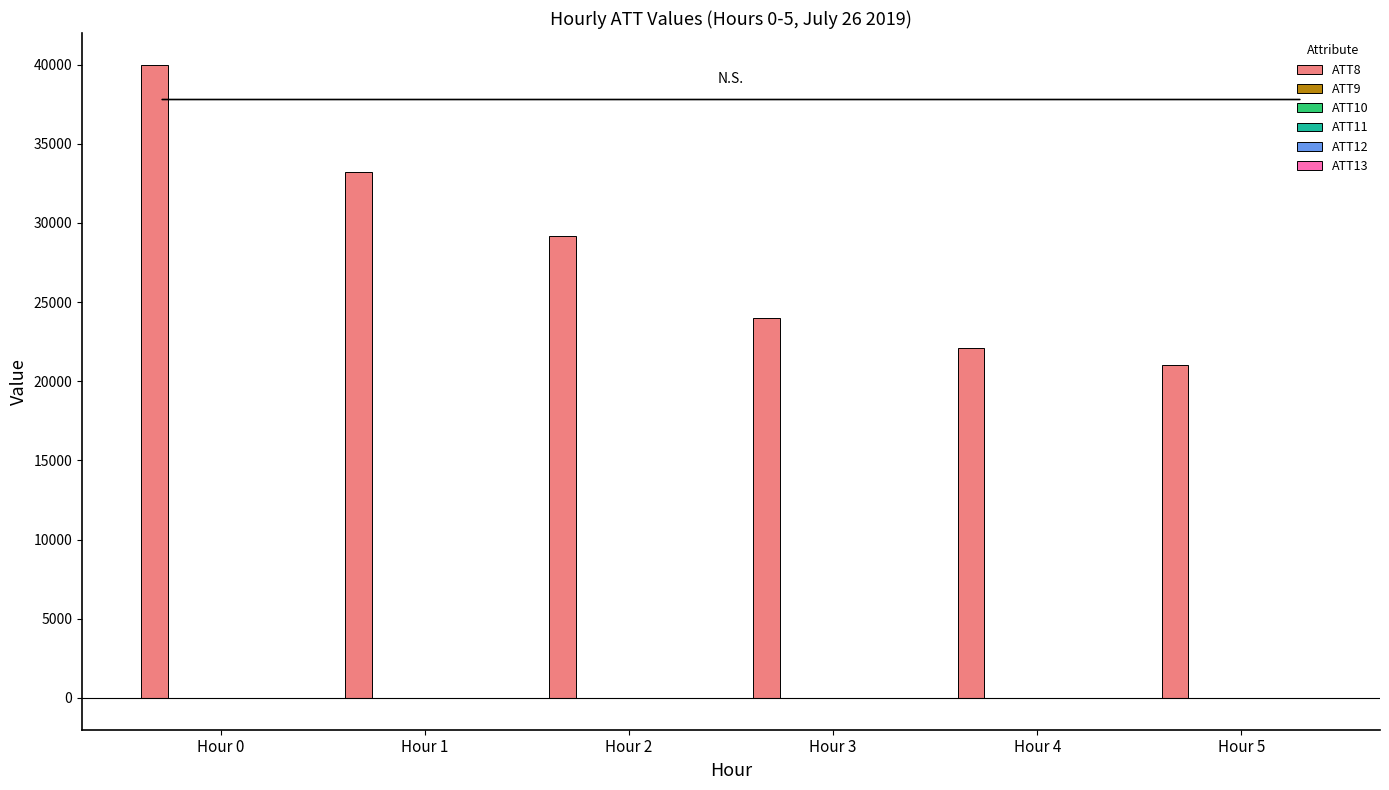

Are the bars horizontal?

No